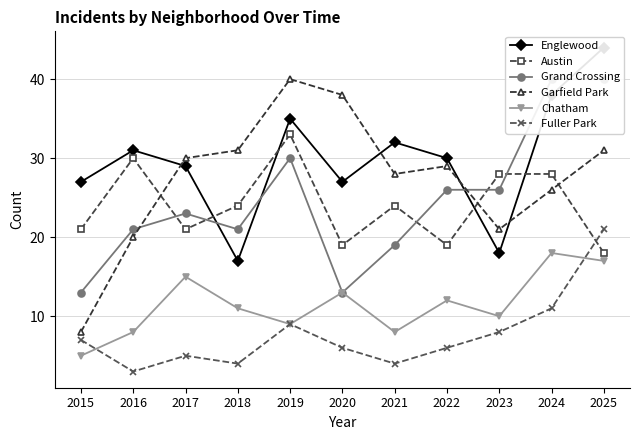

Which series changed the most between 2024 and 2025?

Austin